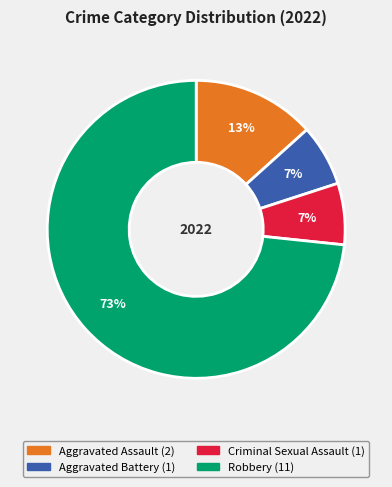

Is the sum of Robbery and Criminal Sexual Assault greater than half?

Yes